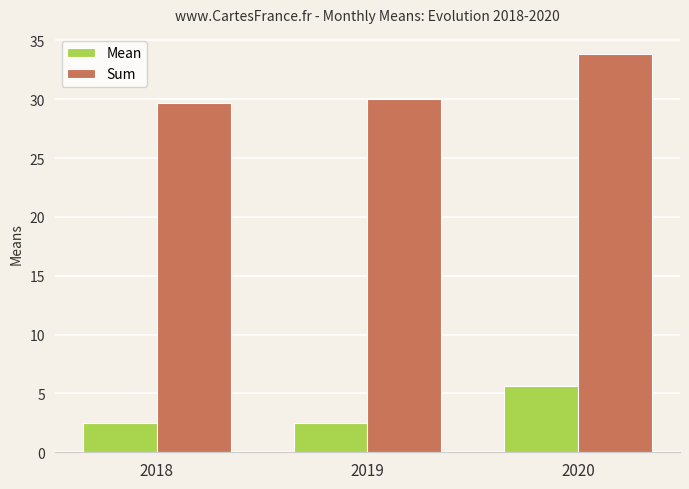

Which series has the widest spread of values?

Sum